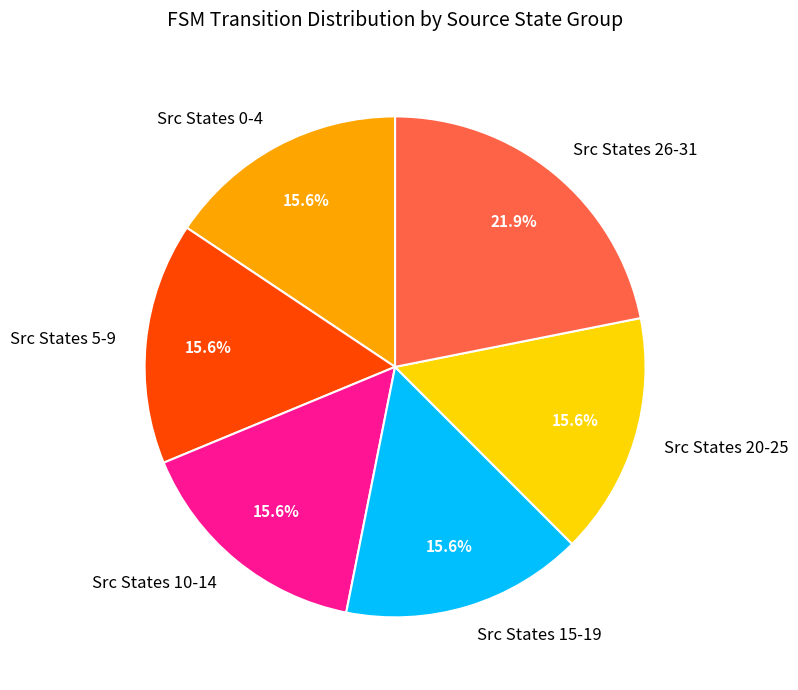

Combined, what portion of the pie is Src States 15-19 and Src States 26-31?

37.5%